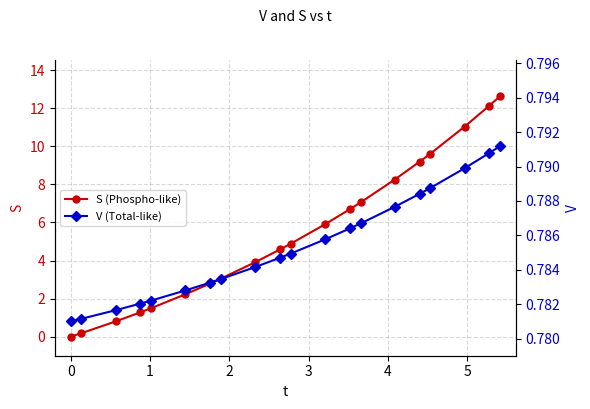

Reading left to right, list all the values displayed in this chart.

S (Phospho-like): 0.0	0.2	0.8	1.3	1.5	2.2	2.8	3.1	3.9	4.6	4.9	5.9	6.7	7.1	8.3	9.2	9.6	11.0	12.1	12.6
V (Total-like): 0.8	0.8	0.8	0.8	0.8	0.8	0.8	0.8	0.8	0.8	0.8	0.8	0.8	0.8	0.8	0.8	0.8	0.8	0.8	0.8